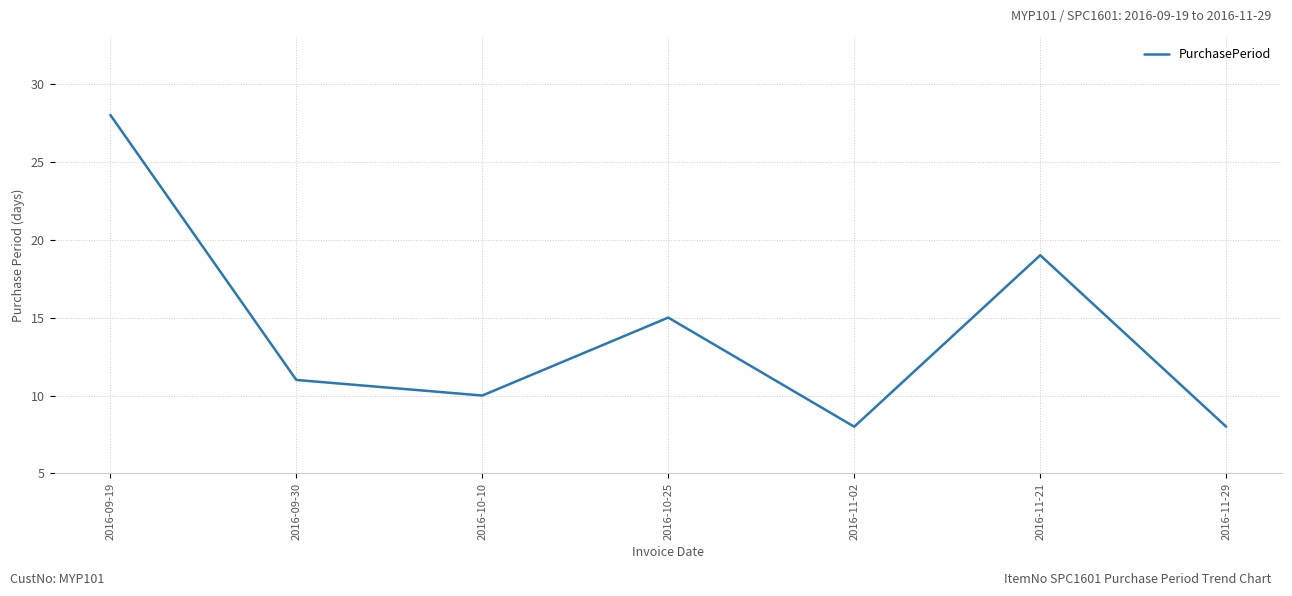

True or false: the data shows 18 at 2016-09-30.

False